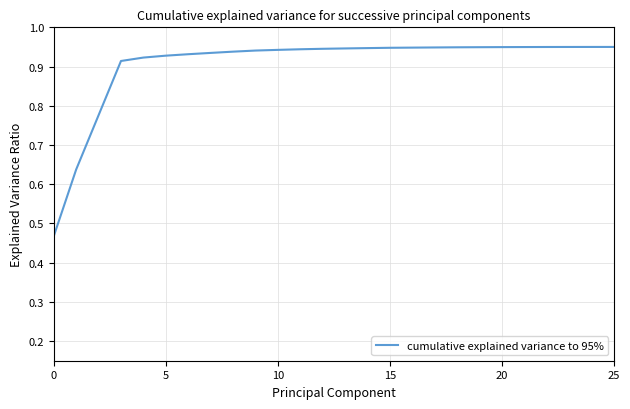

Does the chart have visible grid lines?

Yes